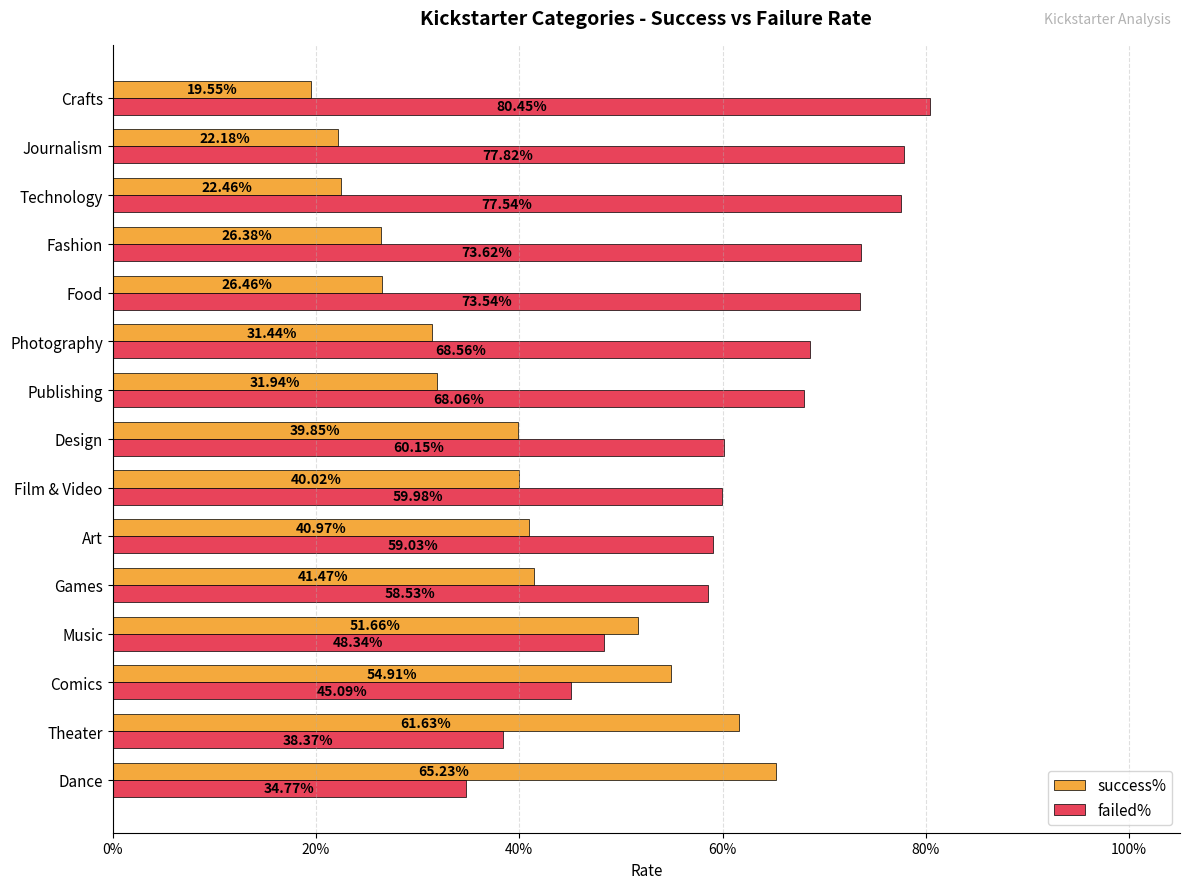

What is the average value of the failed% series?

0.6